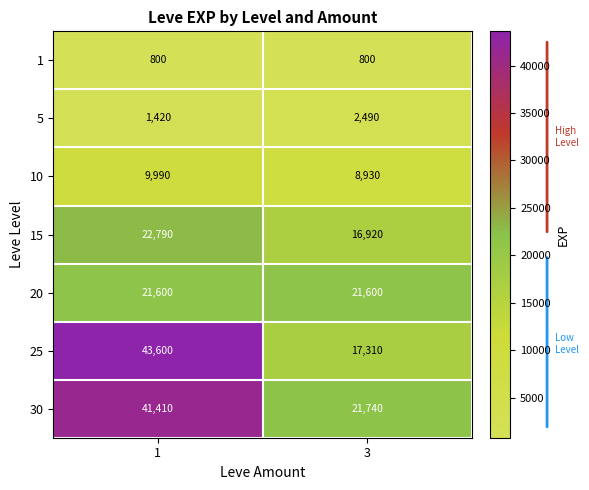

Read the 5 value at 1.

1420